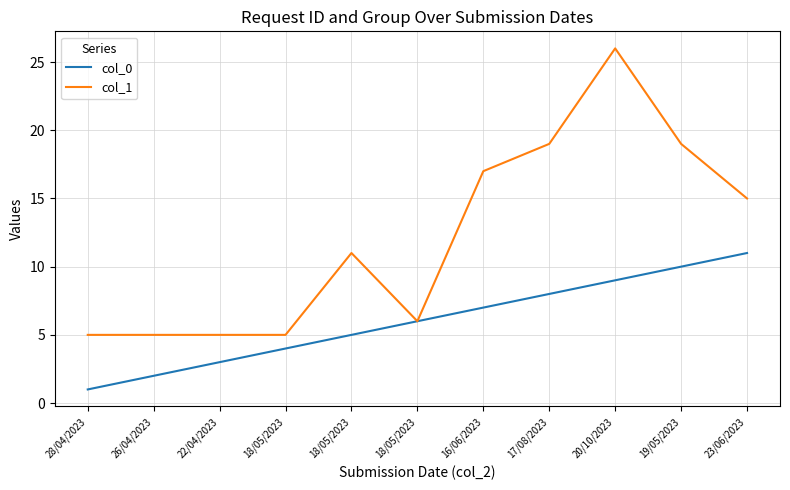

Which series has the largest total across all categories?

col_1